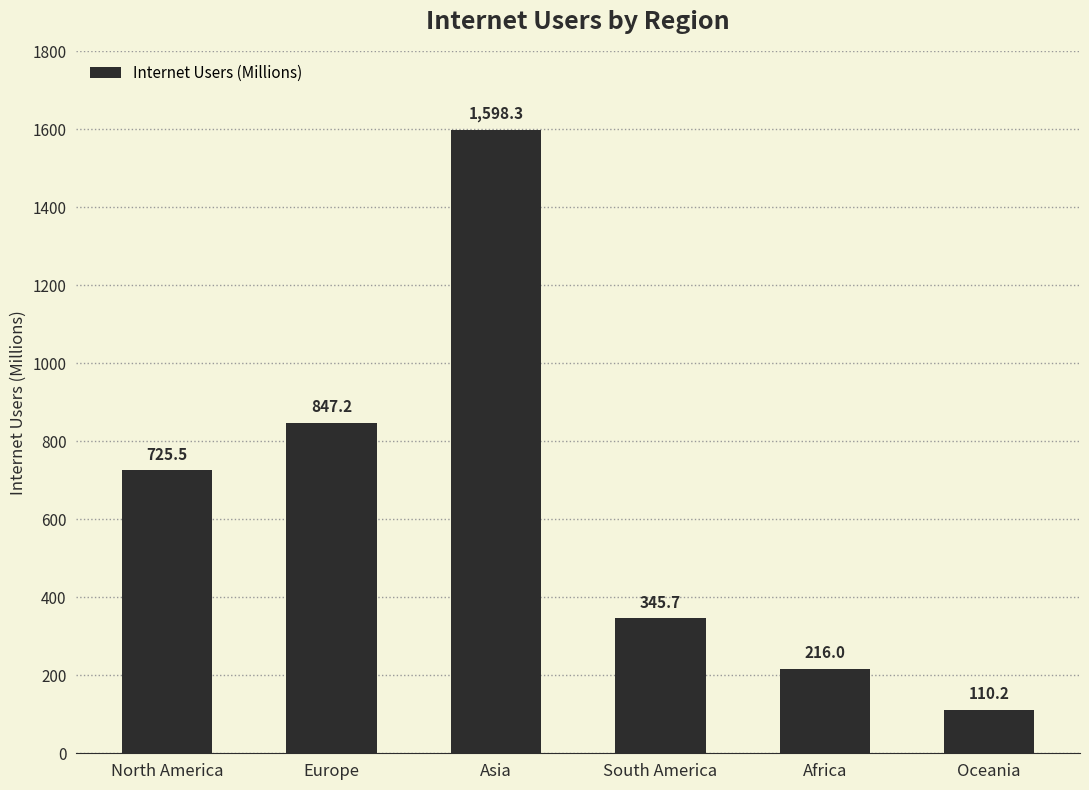

What is the difference between the values at South America and Asia?

1252.6